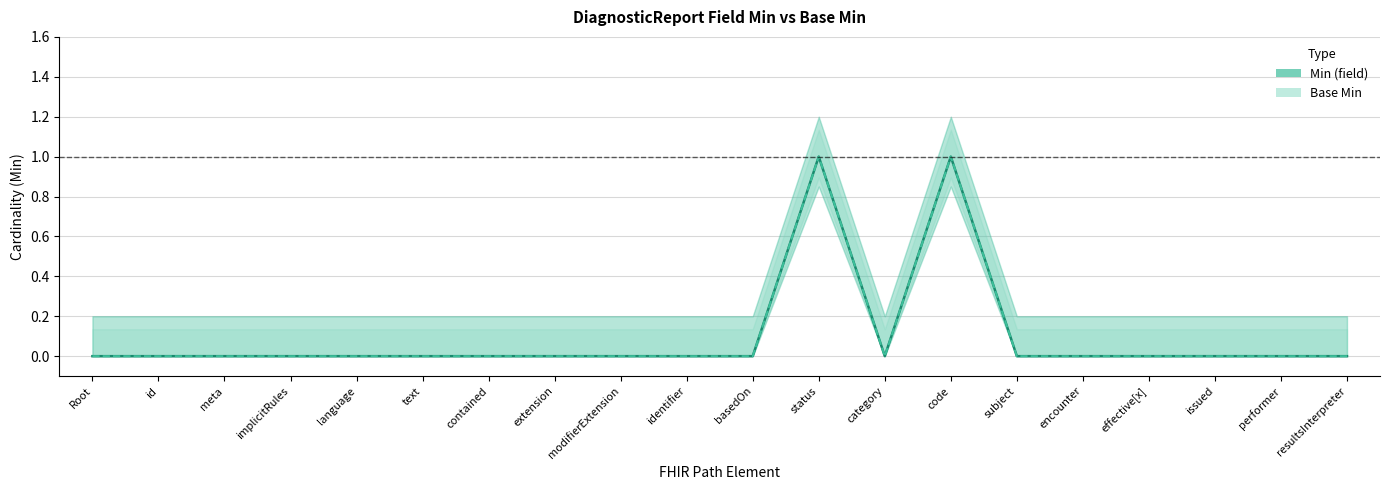

Reading right to left, list all the values displayed in this chart.

Min (field): 0	0	0	0	0	0	1	0	1	0	0	0	0	0	0	0	0	0	0	0
Base Min: 0	0	0	0	0	0	1	0	1	0	0	0	0	0	0	0	0	0	0	0